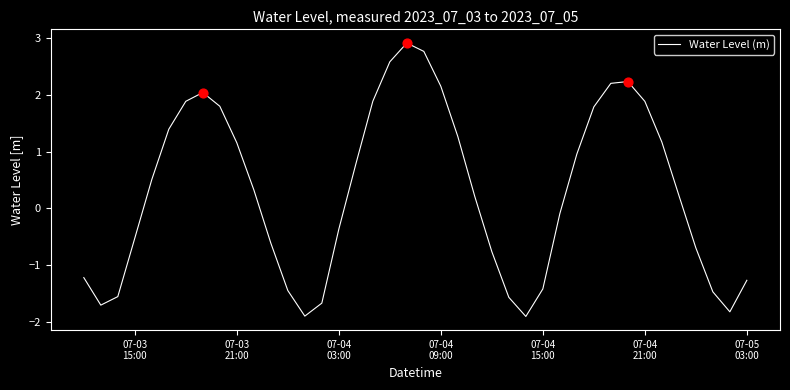

What is the minimum value shown in the chart?

-1.9